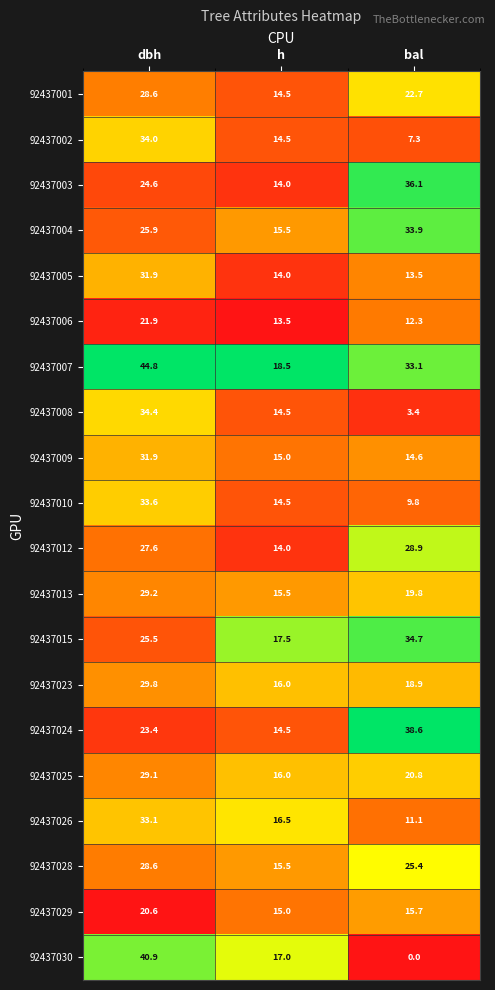

What is the sum of all 92437026 values?

60.7